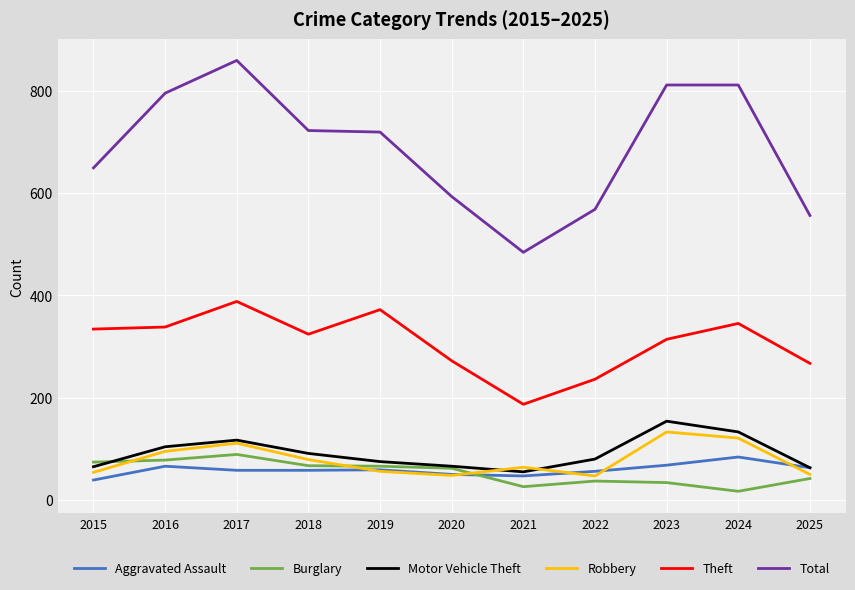

Which series has the widest spread of values?

Total